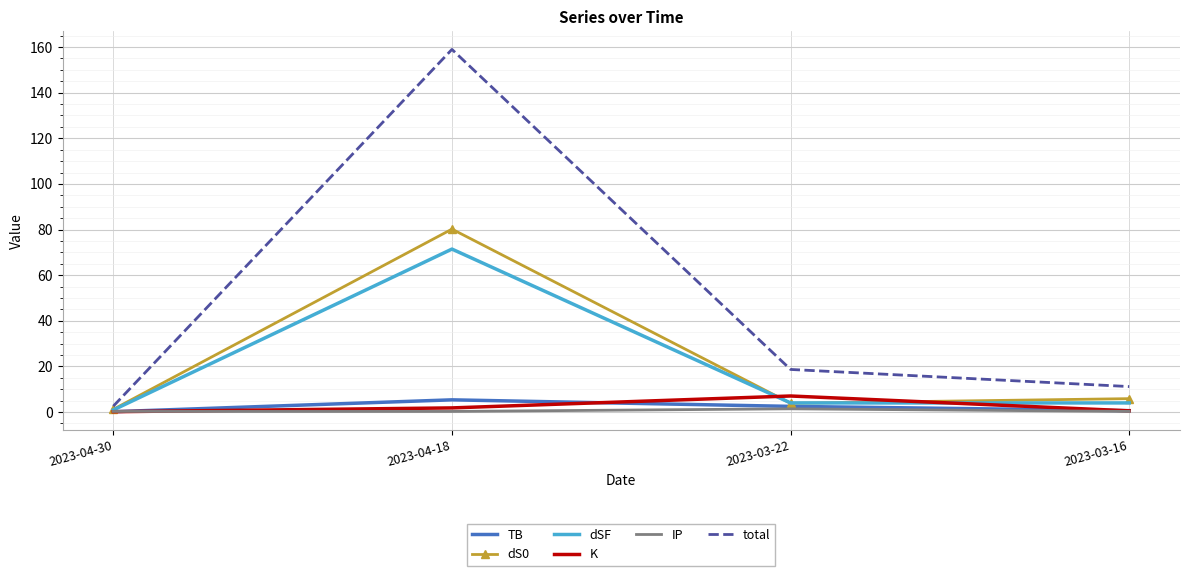

At which category is the sum across all series the highest?

2023-04-18